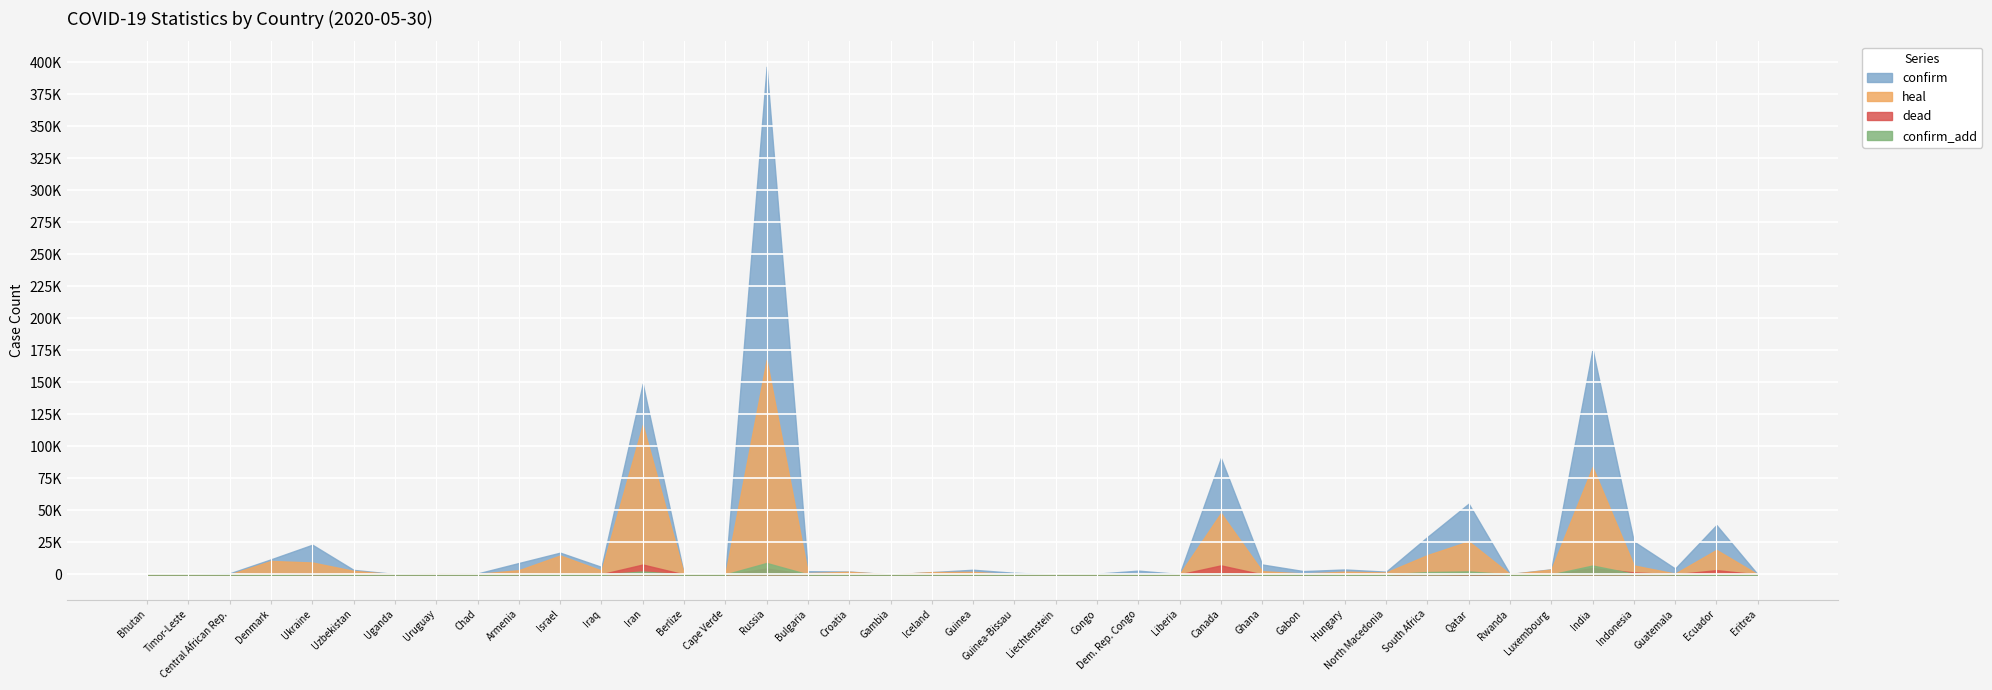

What is the total value across all series at Iran?

275793